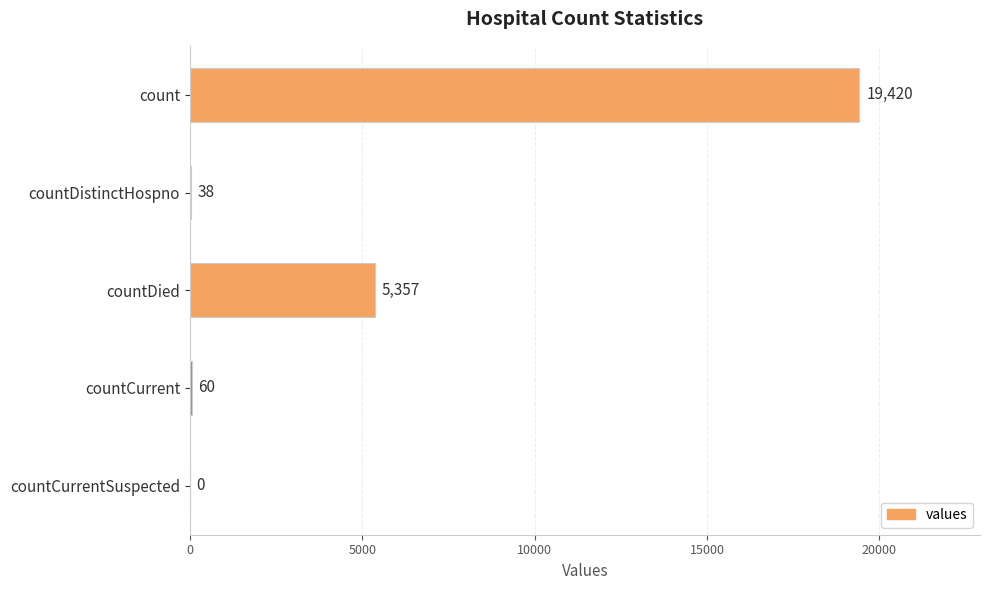

Reading top to bottom, what are all the values shown in this chart?

count=19420	countDistinctHospno=38	countDied=5357	countCurrent=60	countCurrentSuspected=0